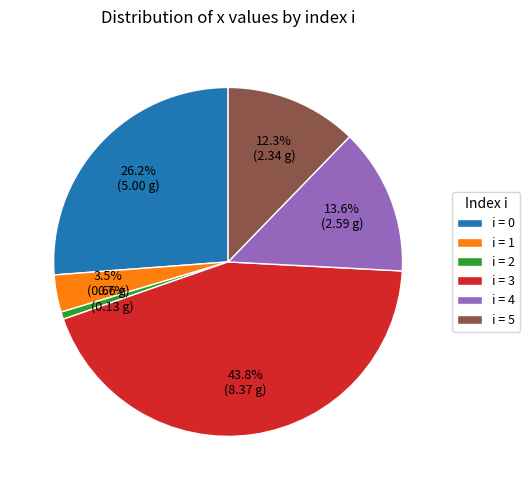

How many slices are in this pie chart?

6